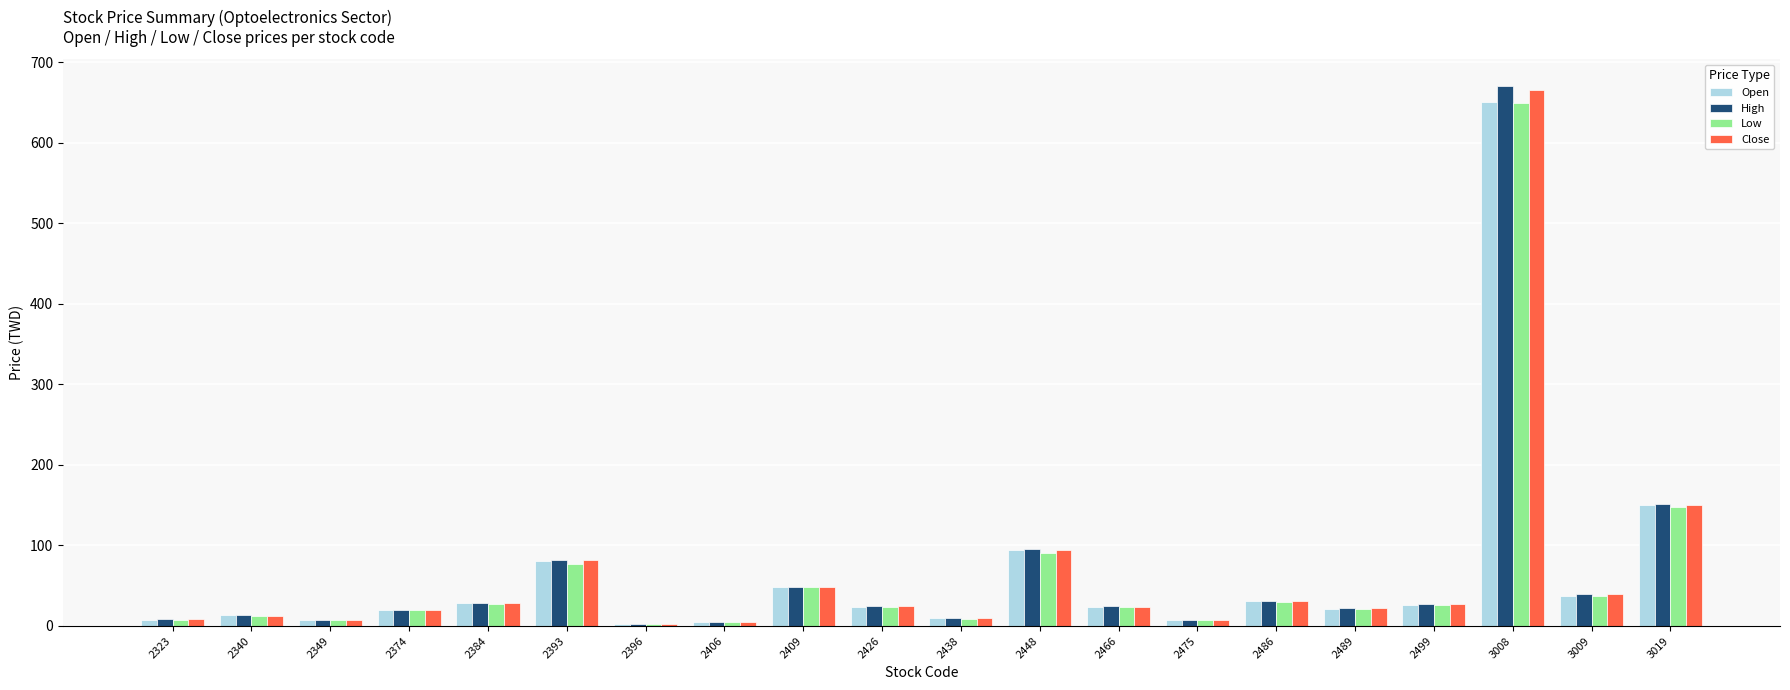

How many values in the Close series are below 25?

10